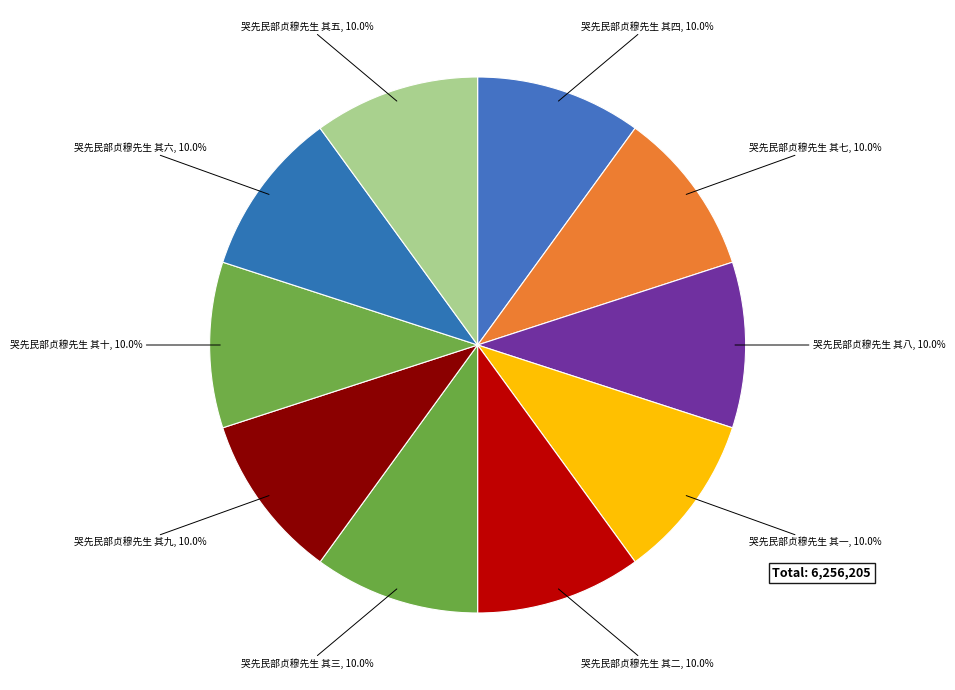

To the nearest percent, what portion does 哭先民部贞穆先生 其五 represent?

10%